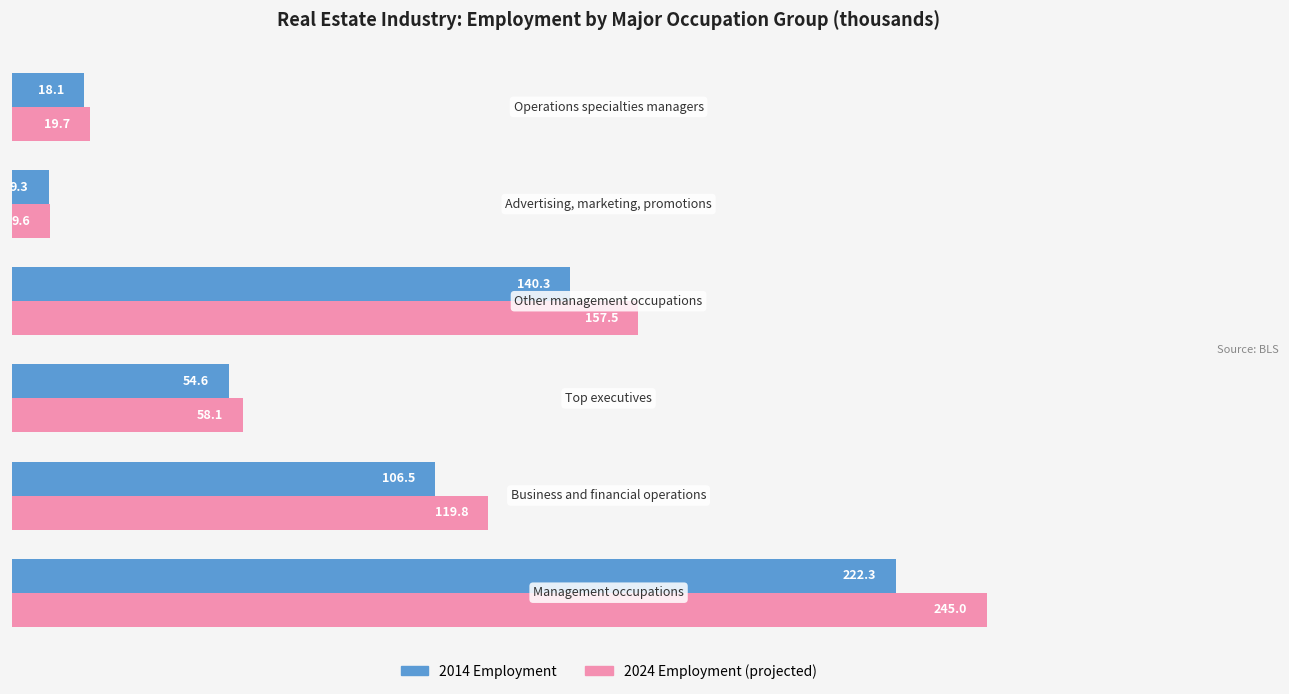

List the series in order of their overall mean, lowest first.

2014 Employment, 2024 Employment (projected)